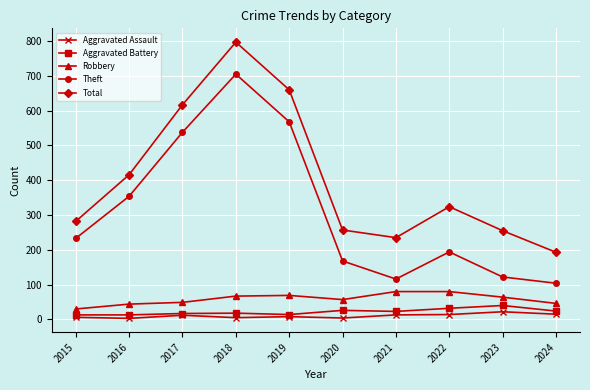

What is the total value across all series at 2018?

1592